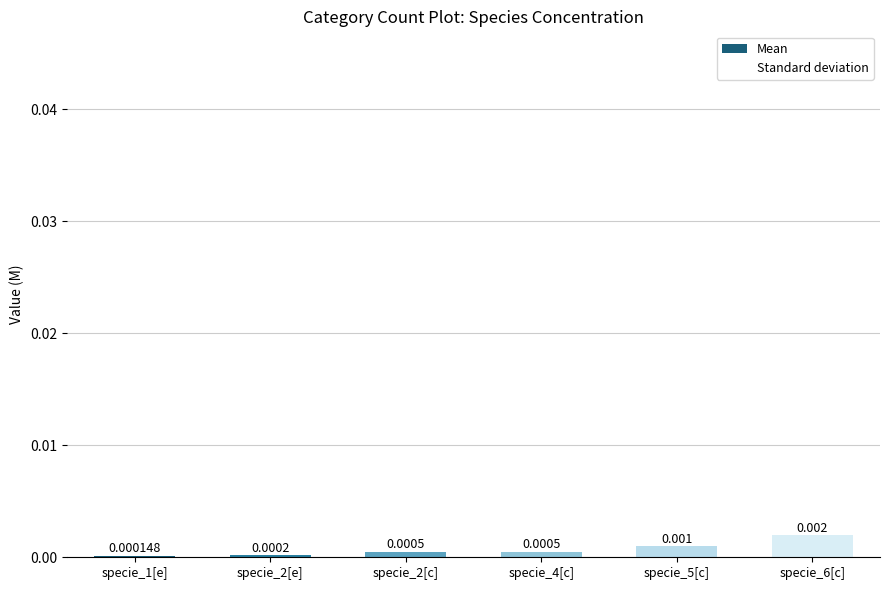

The value of Standard deviation at specie_6[c] is 0.0. True or false?

True